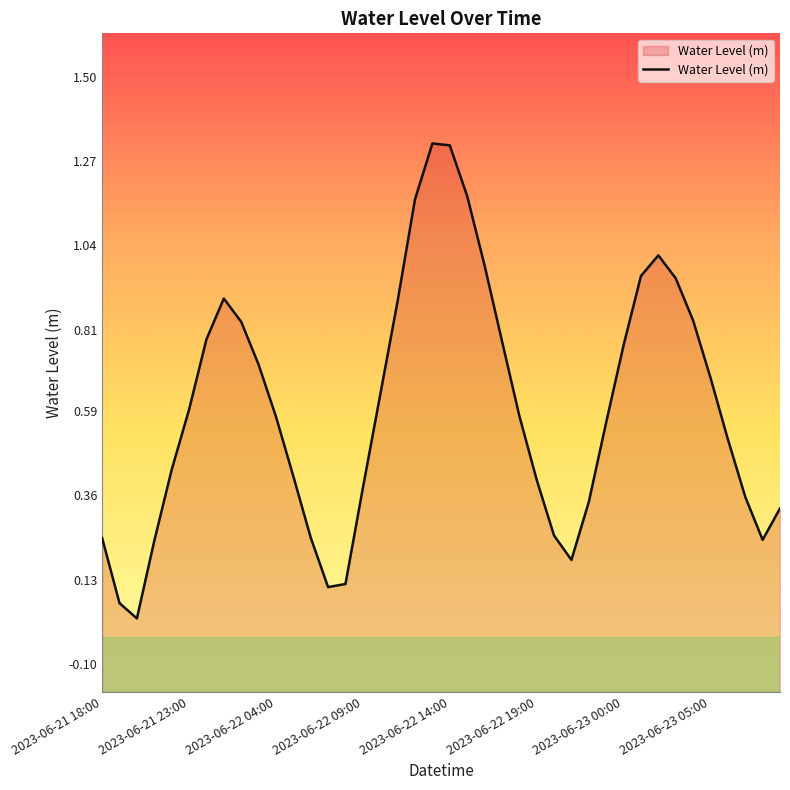

True or false: the data shows 0.8 at 2023-06-23 04:00.

True